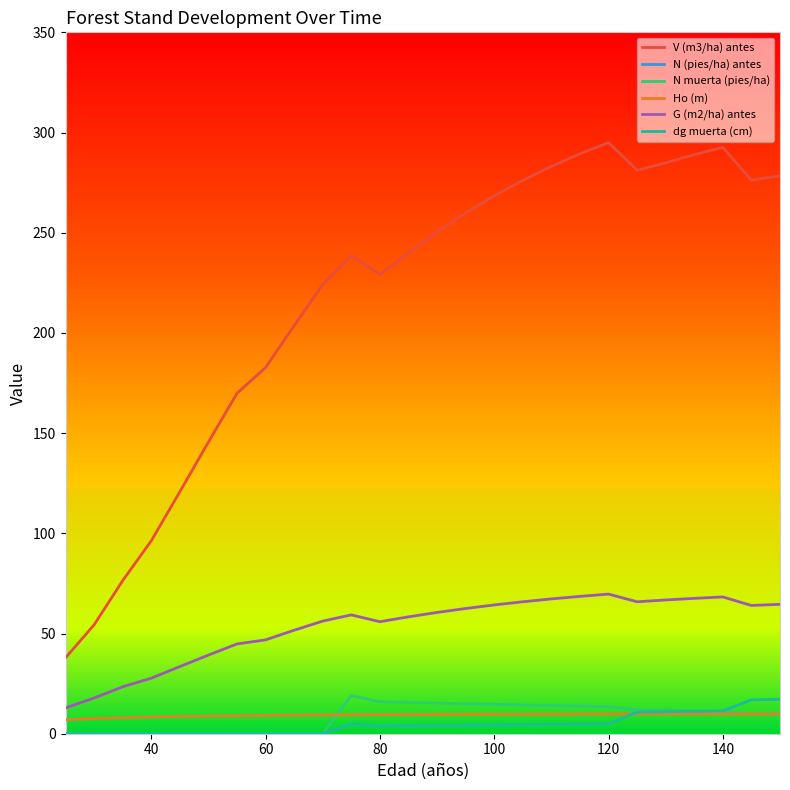

True or false: N (pies/ha) antes and V (m3/ha) antes intersect in this chart.

False